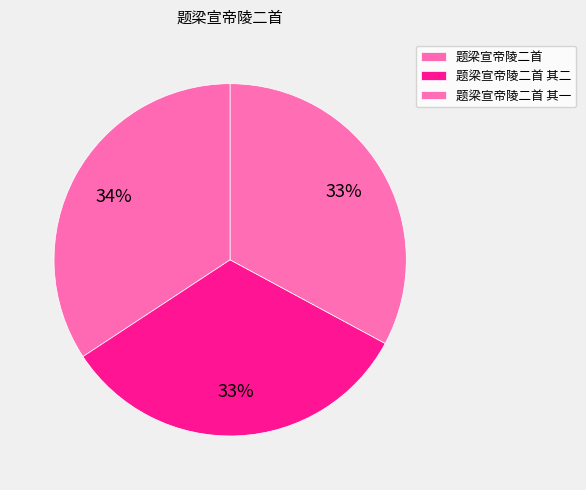

To the nearest percent, what portion does 题梁宣帝陵二首 represent?

34%